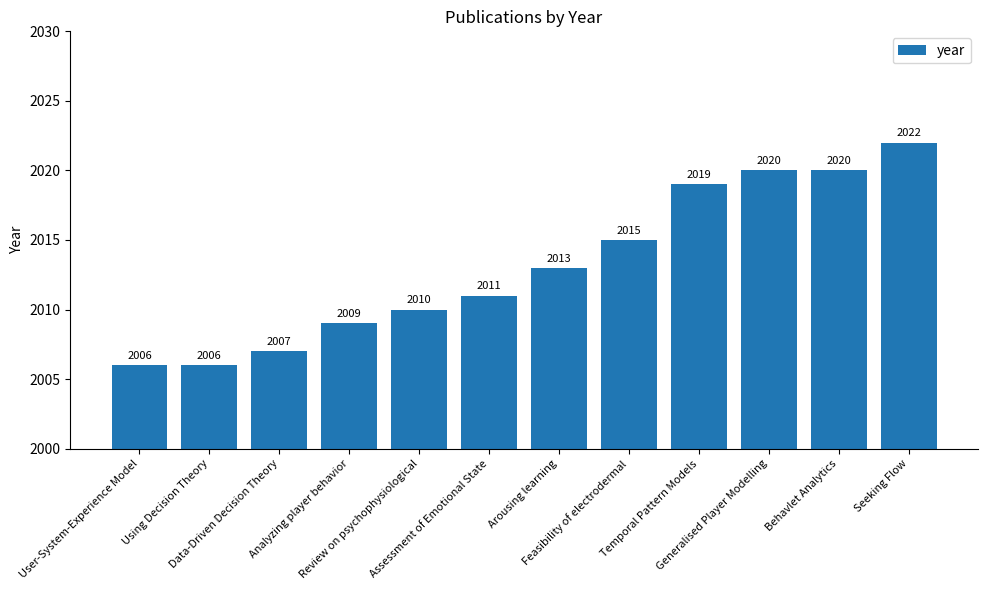

How many distinct data groups are displayed?

1